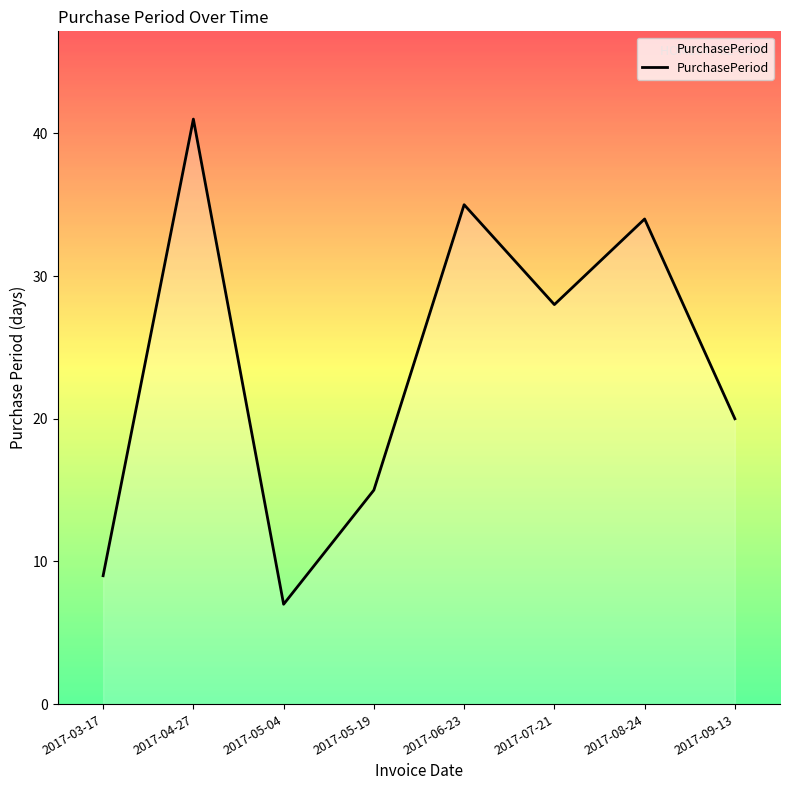

What is the change in value from 2017-03-17 to 2017-06-23?

+26